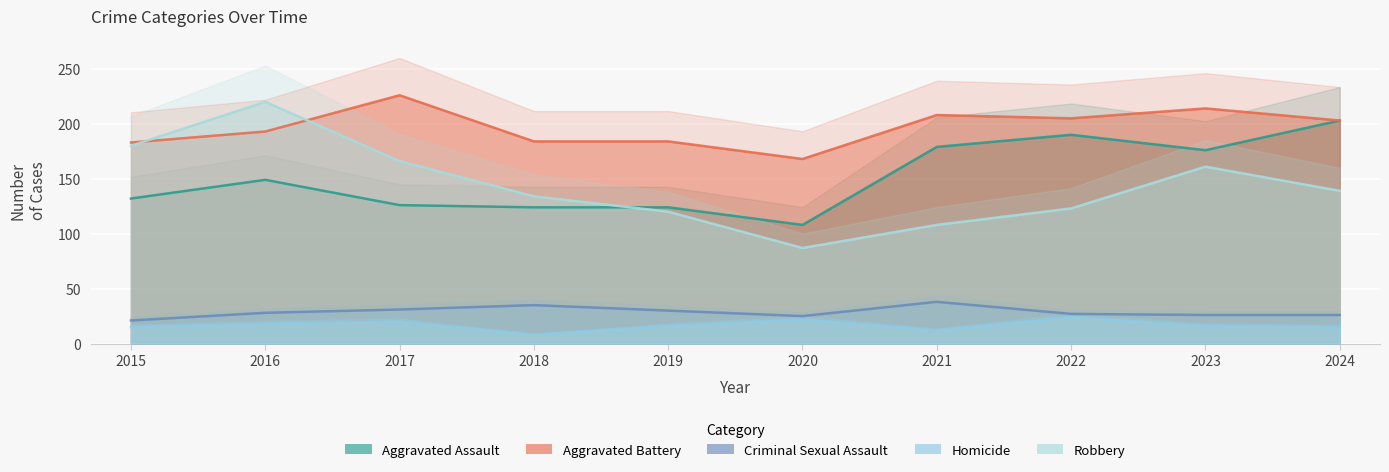

At which category is the sum across all series the highest?

2016